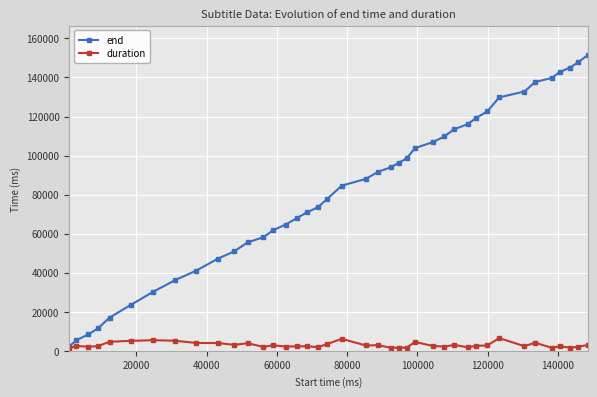

What is the greatest value displayed?

151460